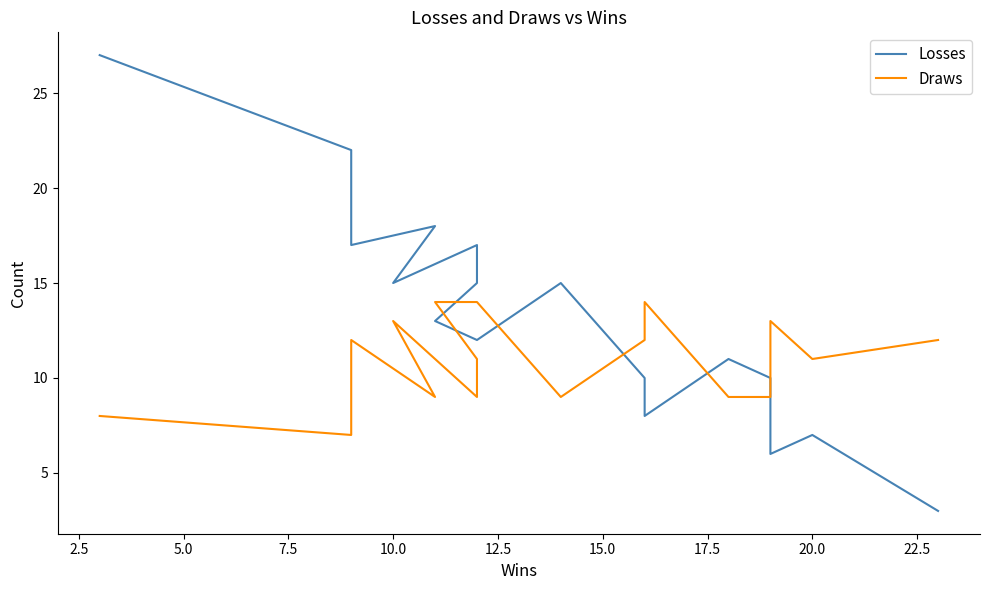

How many interior local valleys does the Draws series have?

4